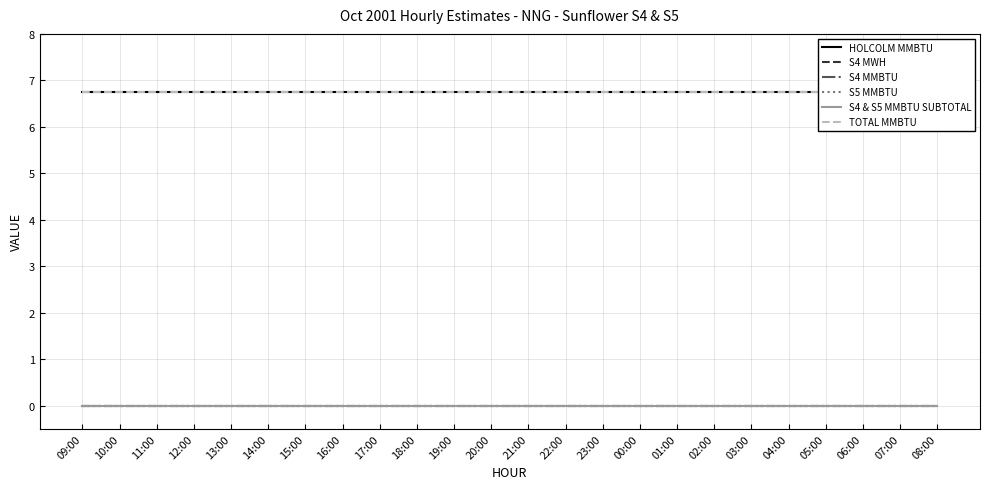

True or false: TOTAL MMBTU and S4 MWH intersect in this chart.

False